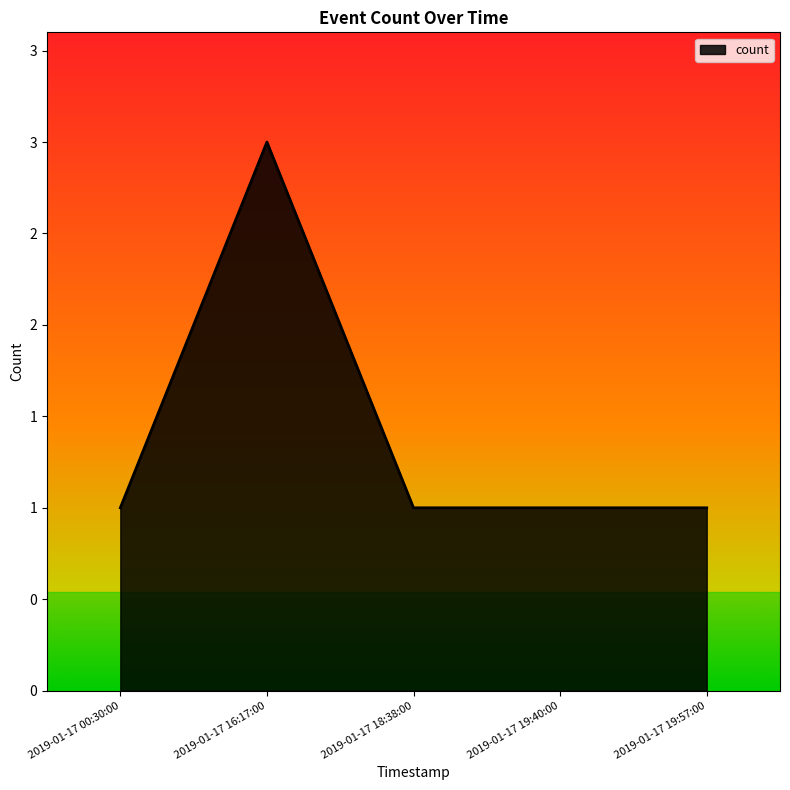

Is it true that the value at 2019-01-17 19:40:00 is 1?

True